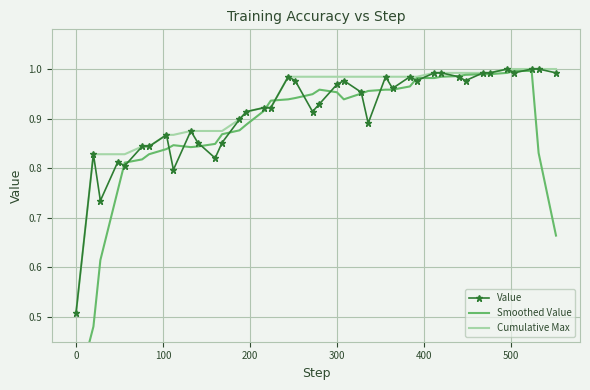

What is the average value of the Smoothed Value series?

0.9